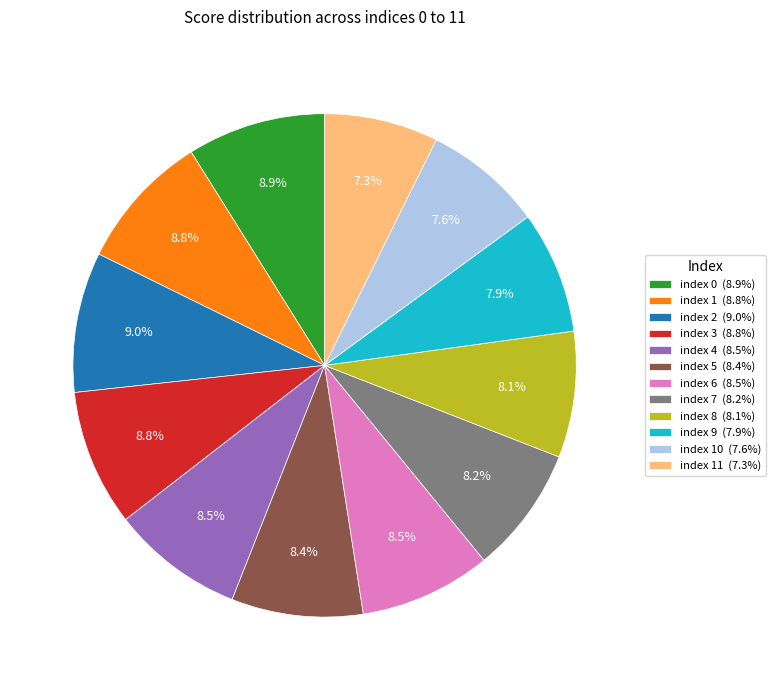

Between index 11 (7.3%) and index 2 (9.0%), which is larger?

index 2 (9.0%)